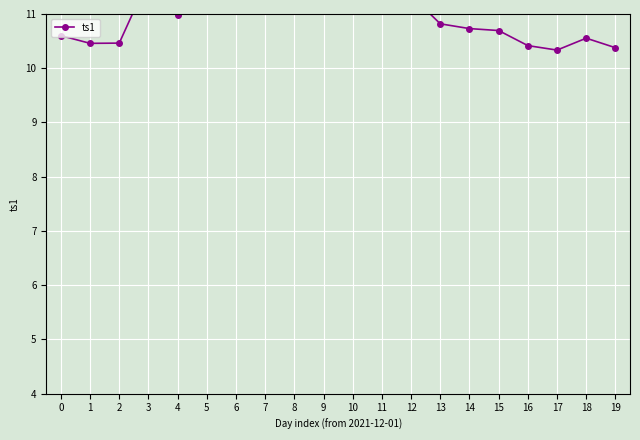

At which category does the chart reach its minimum across all series?

17